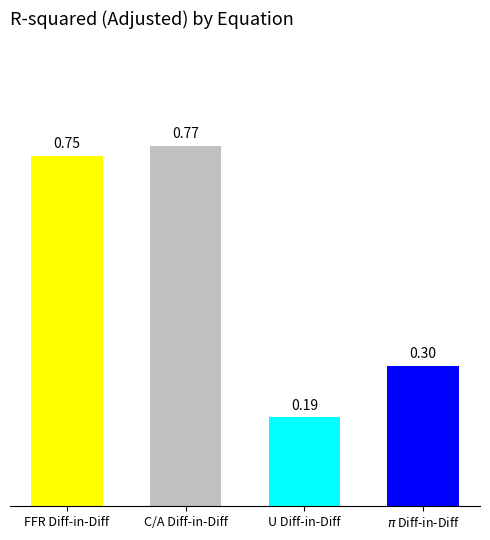

List the labels in order of value, largest first.

C/A Diff-in-Diff, FFR Diff-in-Diff, $\pi$ Diff-in-Diff, U Diff-in-Diff